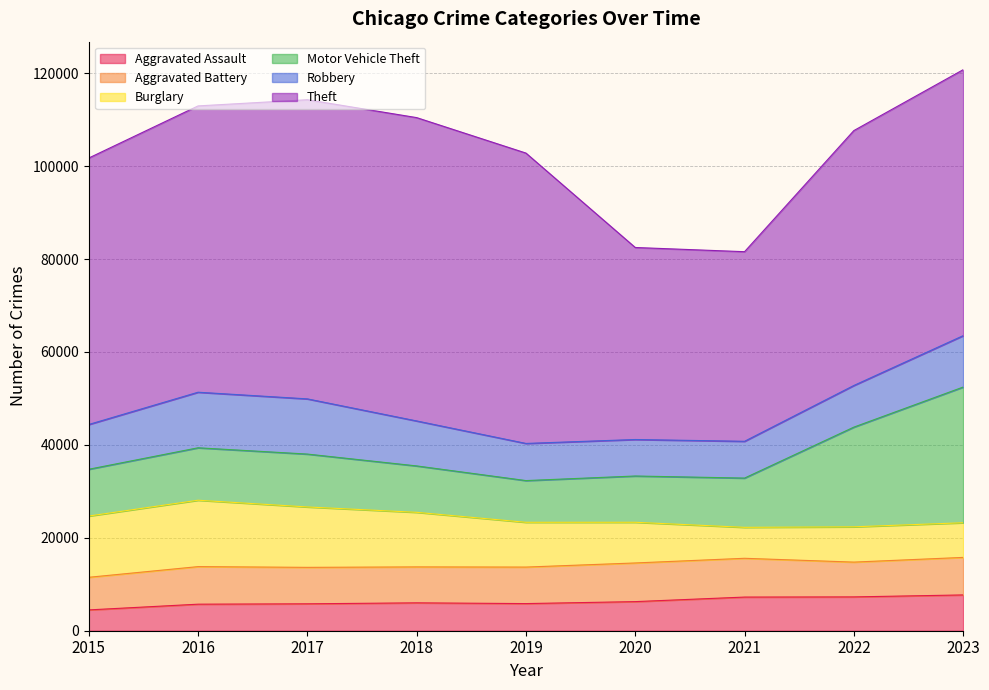

Does the chart display data point markers on the line(s)?

No